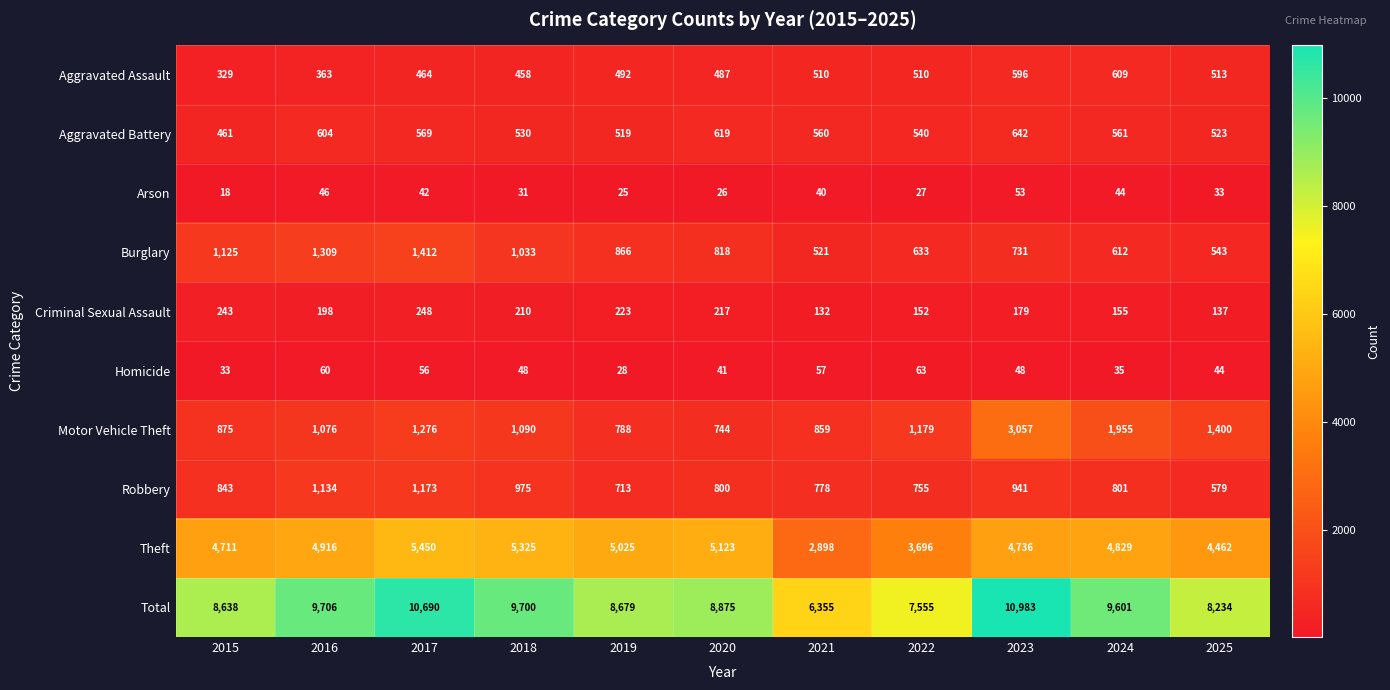

What is the minimum value shown in the chart?

18